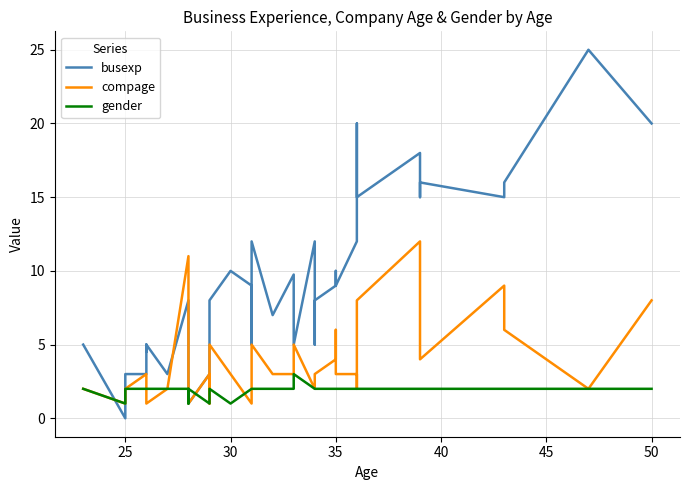

Which series ends up on top after the final intersection of compage and busexp?

busexp